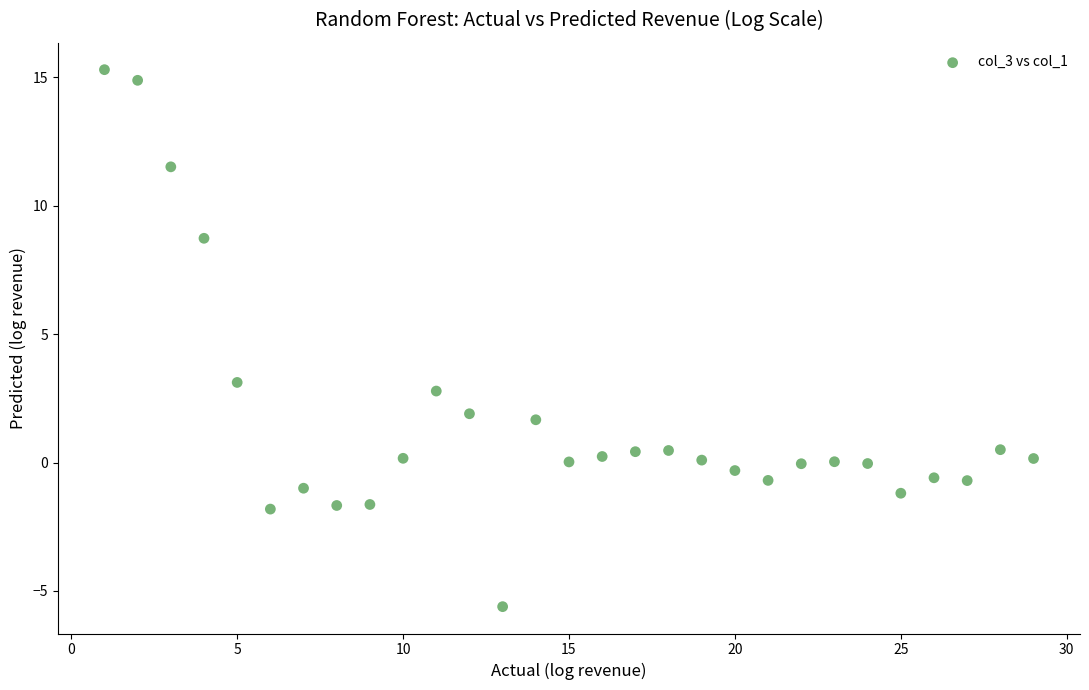

What is the range of Y values (max minus min)?

20.9